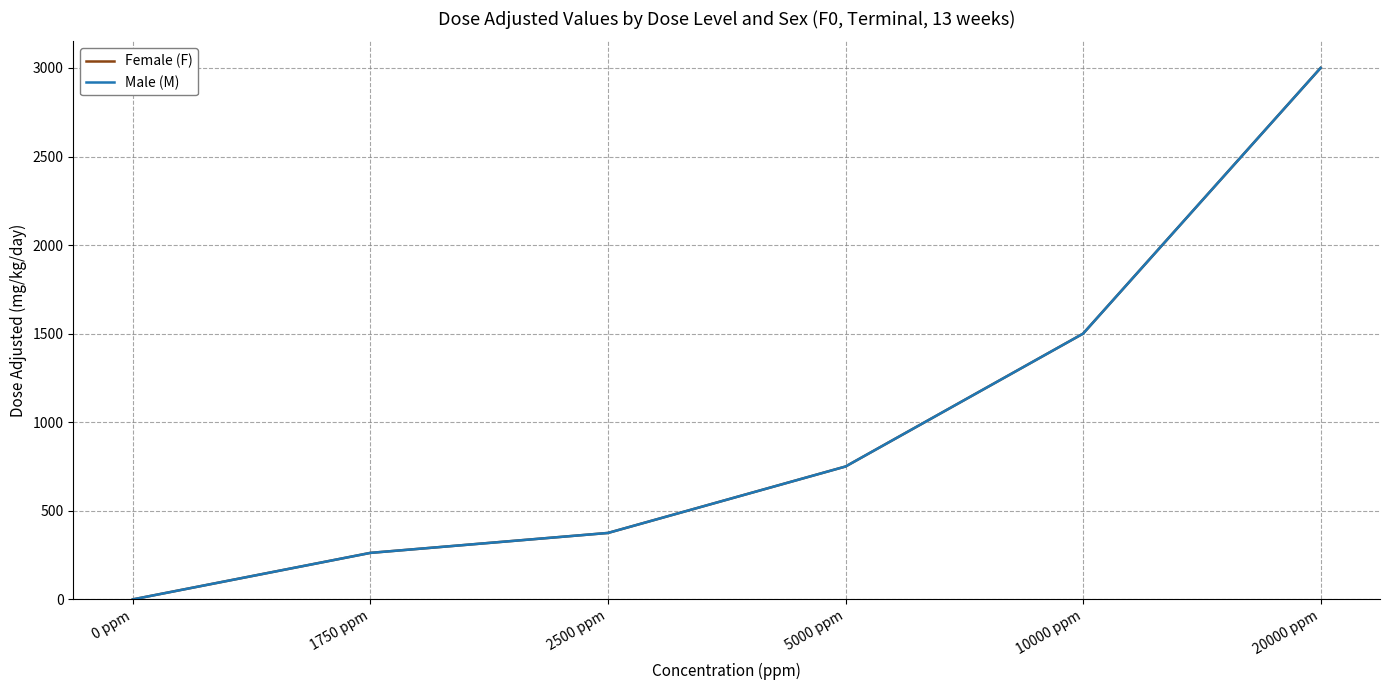

Does the chart have visible grid lines?

Yes